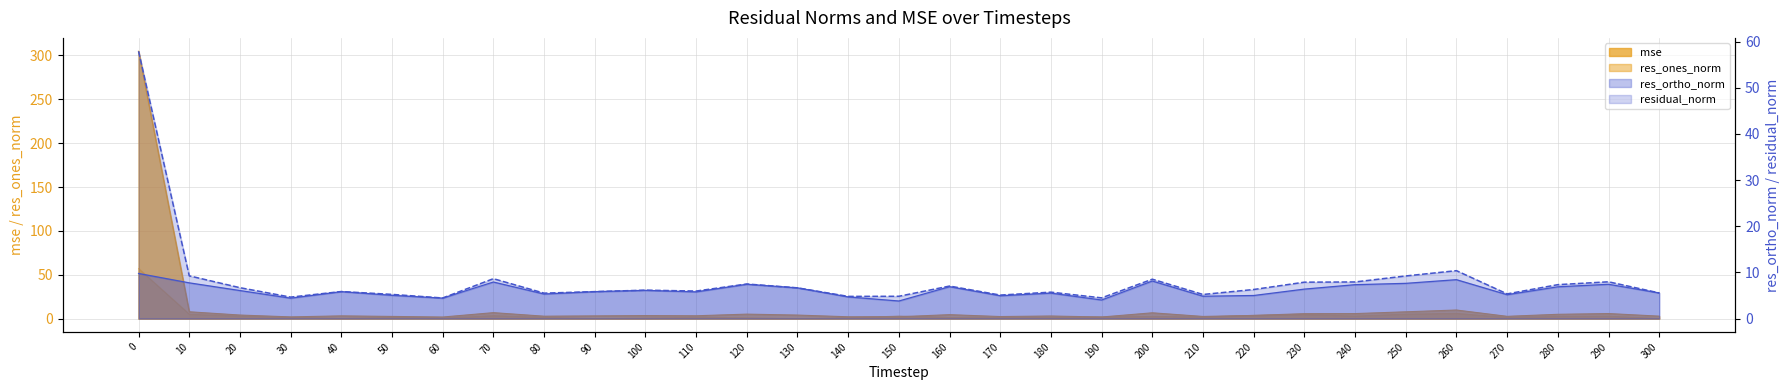

True or false: res_ones_norm has a value of 2.0 at 190.

True